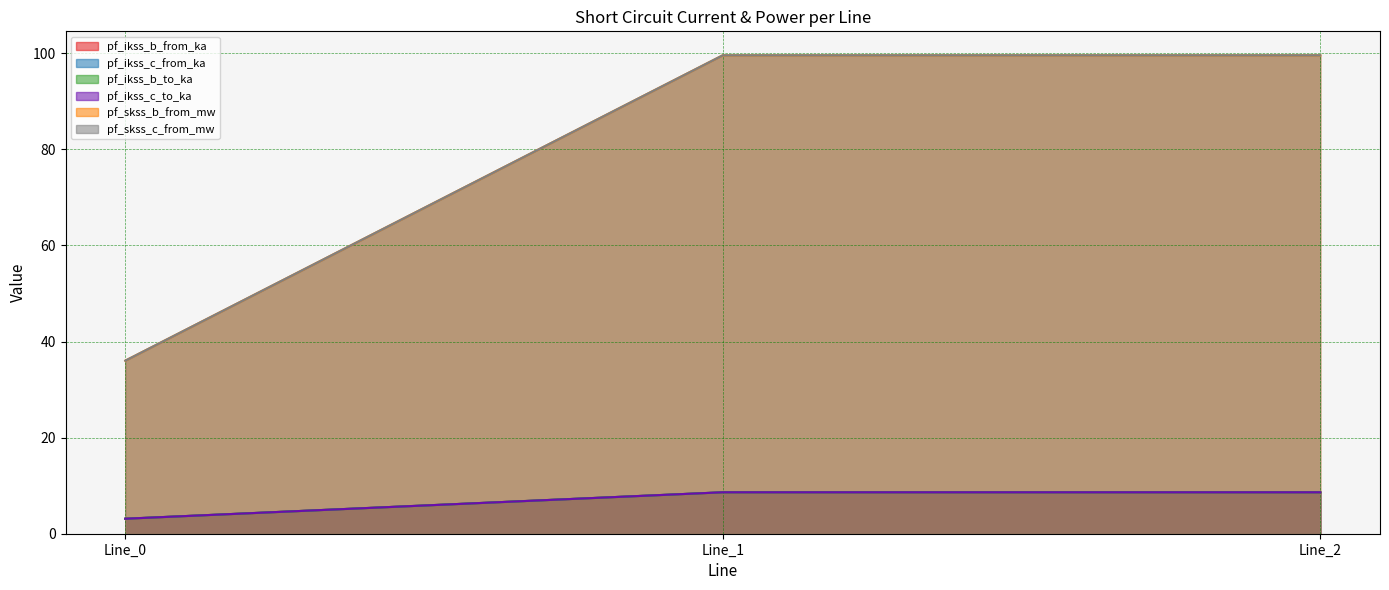

At Line_1, list the series in order from largest to smallest.

pf_skss_b_from_mw, pf_skss_c_from_mw, pf_ikss_b_from_ka, pf_ikss_c_from_ka, pf_ikss_b_to_ka, pf_ikss_c_to_ka